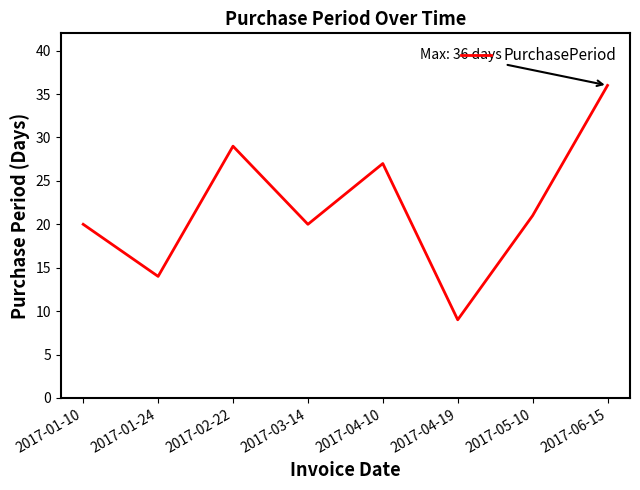

Reading right to left, list all the values displayed in this chart.

2017-06-15=36	2017-05-10=21	2017-04-19=9	2017-04-10=27	2017-03-14=20	2017-02-22=29	2017-01-24=14	2017-01-10=20